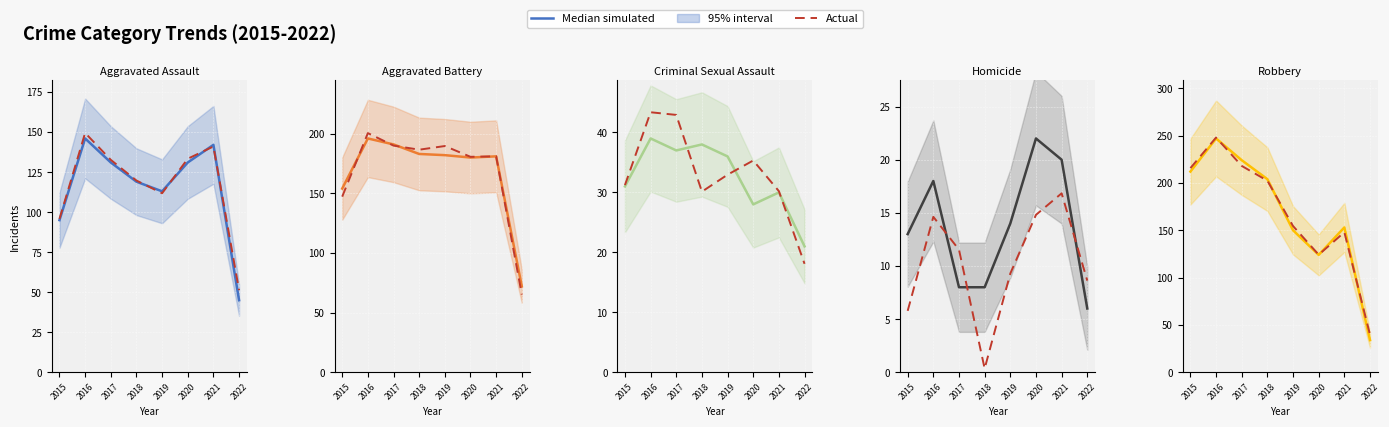

What is the spread (max minus min) of values at 2020?

0.2